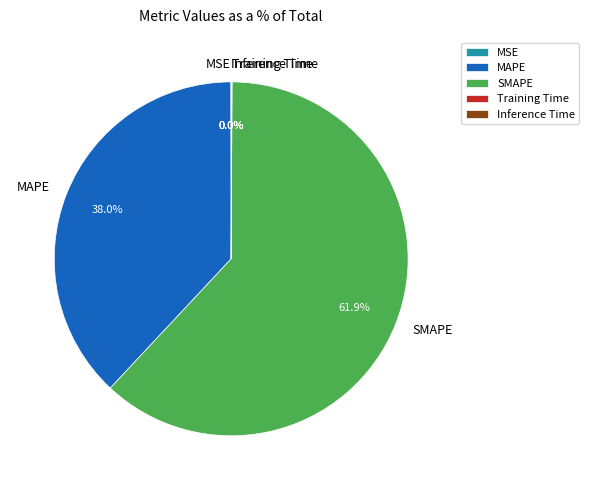

How much of the chart is everything except MAPE?

62.0%